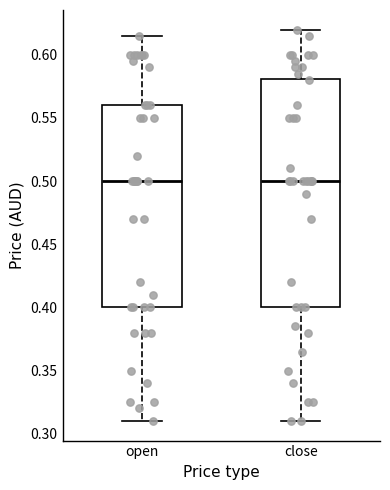

Reading left to right, transcribe this box plot: for each box, give where its median line is, the range the box spans, and where its two whiskers end, as read against the y-axis. The values are not printed on the chart, so give them approximately, as read against the axis.

open: median 0.500, box 0.400 to 0.560, whiskers 0.310 to 0.615
close: median 0.500, box 0.400 to 0.580, whiskers 0.310 to 0.620